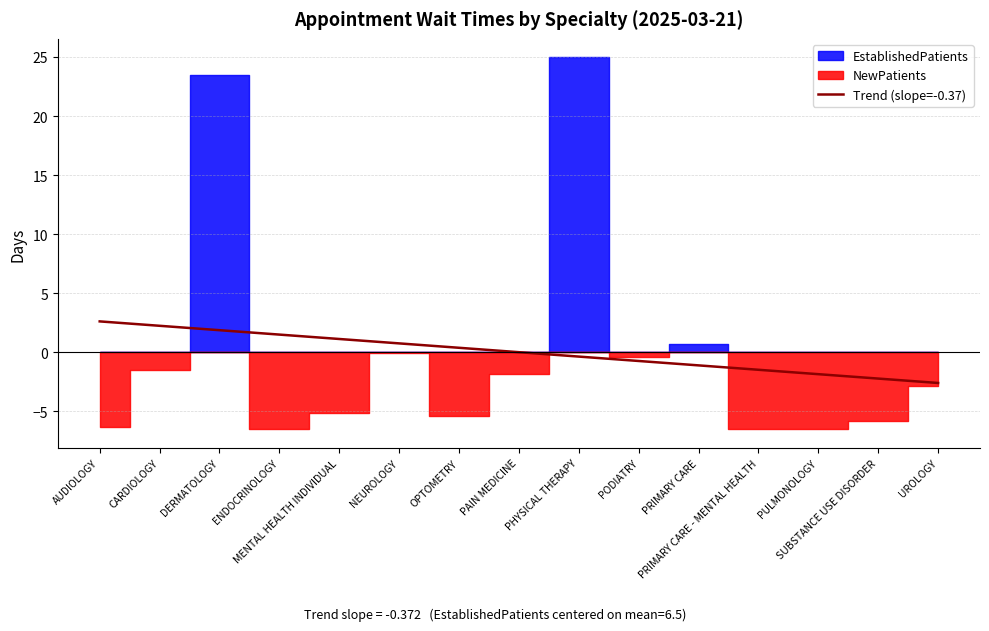

Reading right to left, transcribe all the data shown in this chart.

-2.6	-2.2	-1.9	-1.5	-1.1	-0.7	-0.4	0.0	0.4	0.7	1.1	1.5	1.9	2.2	2.6